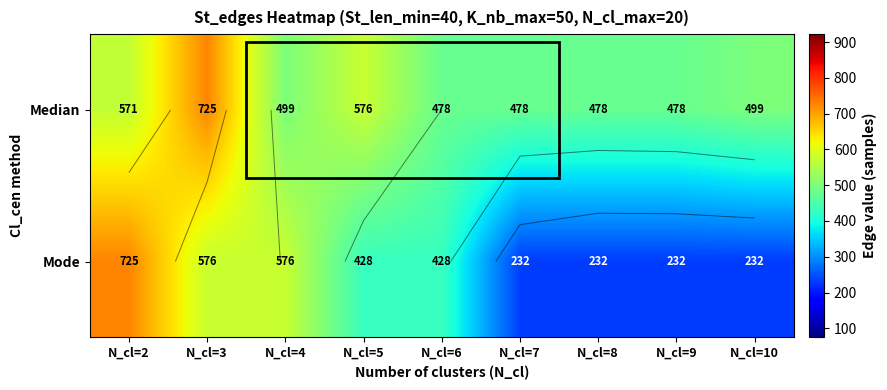

Count the number of data series in this chart.

2